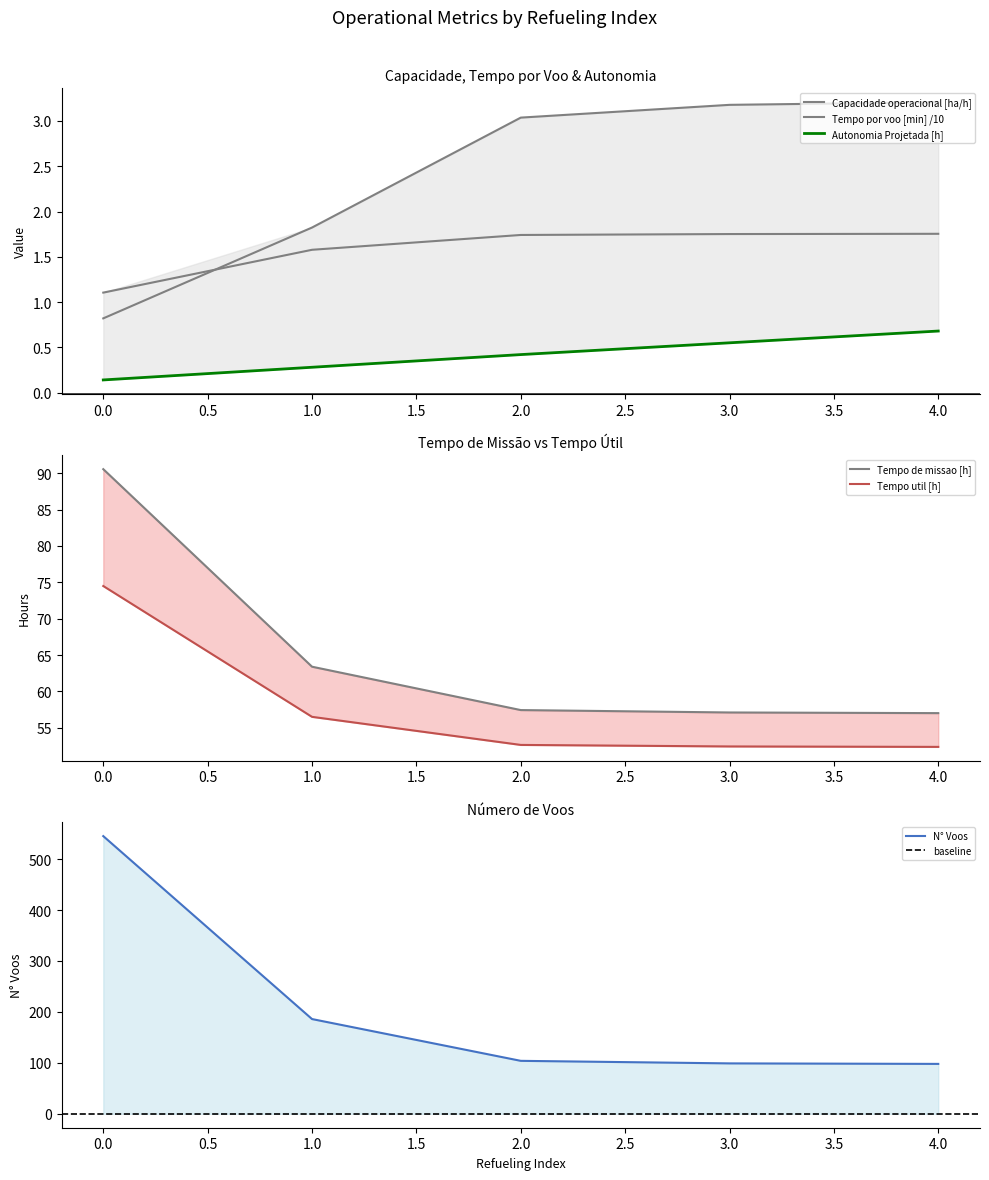

Which series has the widest spread of values?

N° Voos